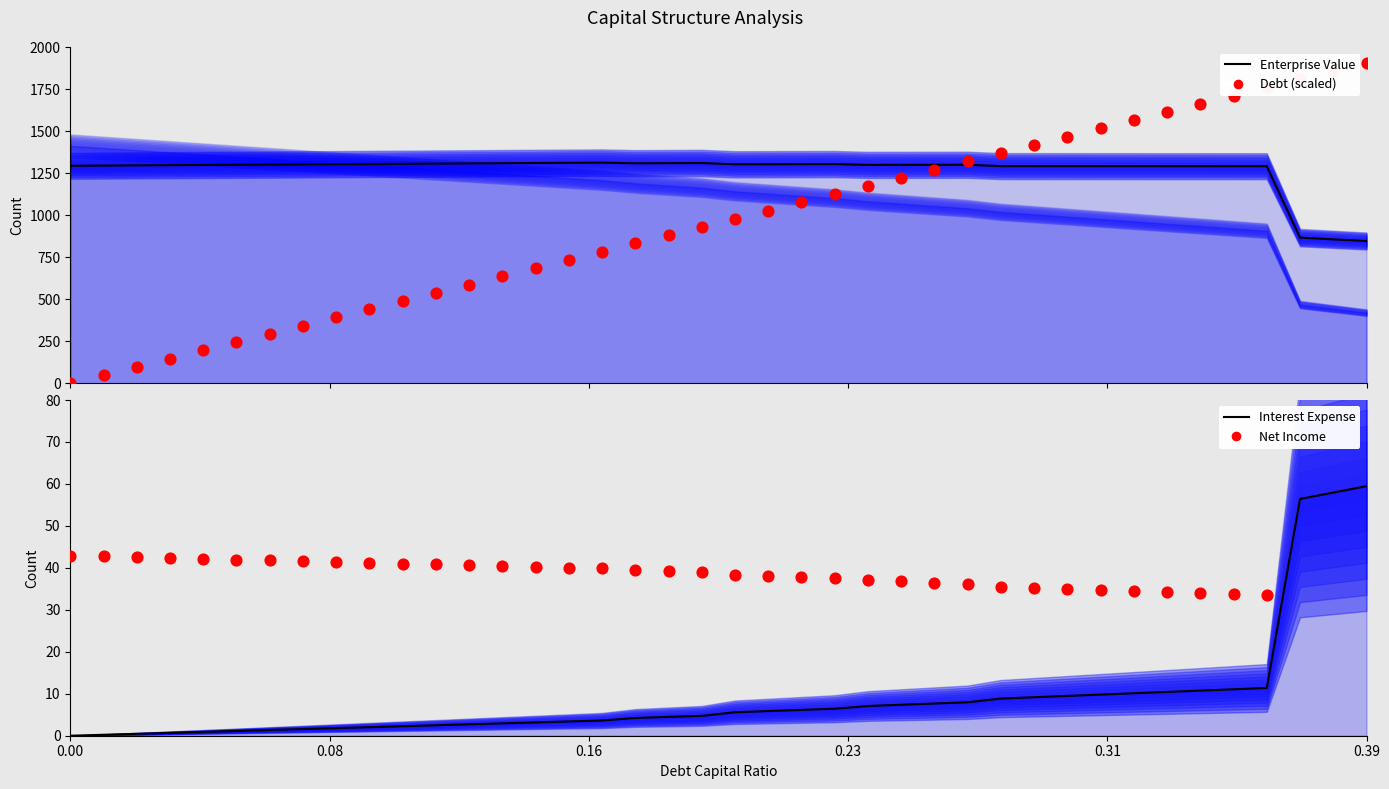

What are all the series names shown in the legend?

Enterprise Value, Debt (scaled), Interest Expense, Net Income